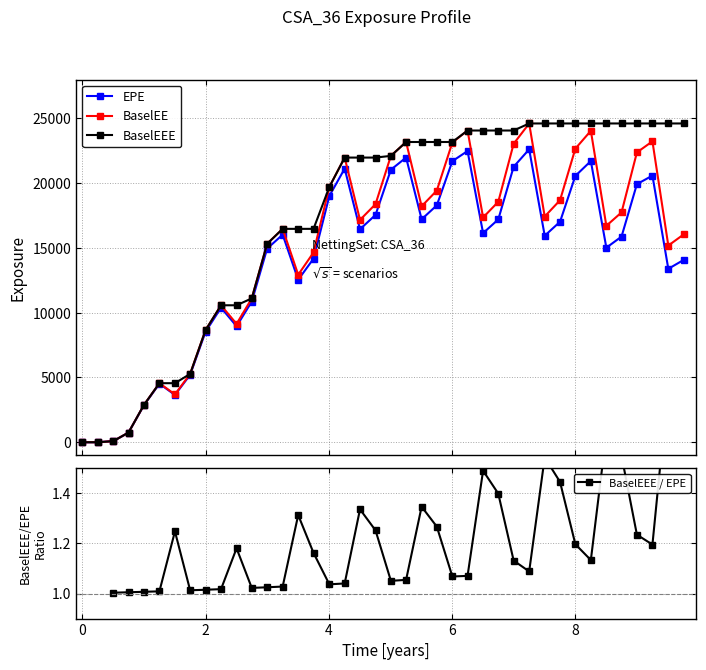

True or false: BaselEEE has more than 2 interior local peaks.

False